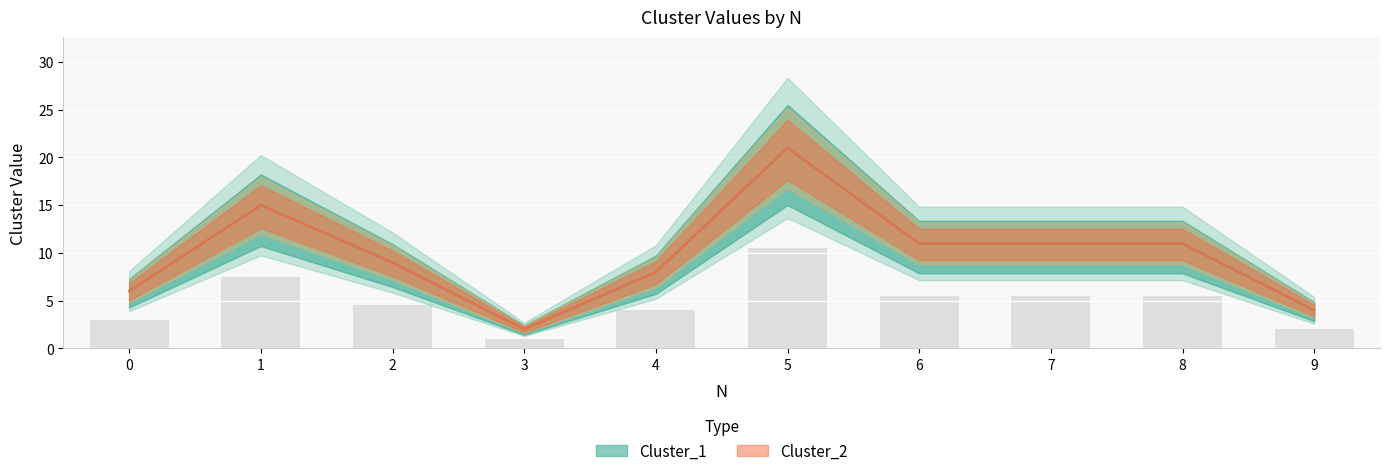

Where is Cluster_2 nearest to the value 11?

6